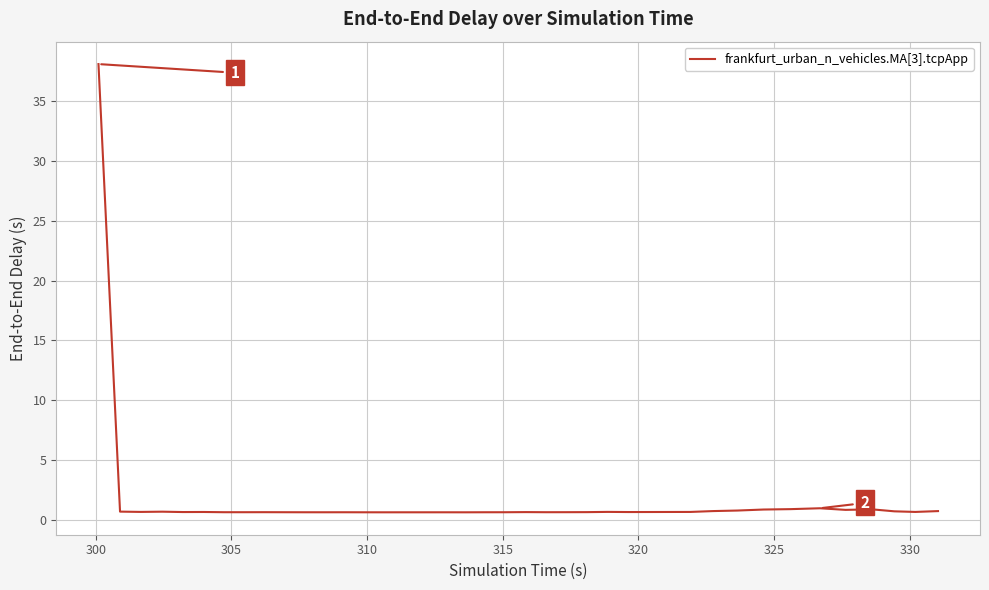

What is the maximum value shown in the chart?

38.1